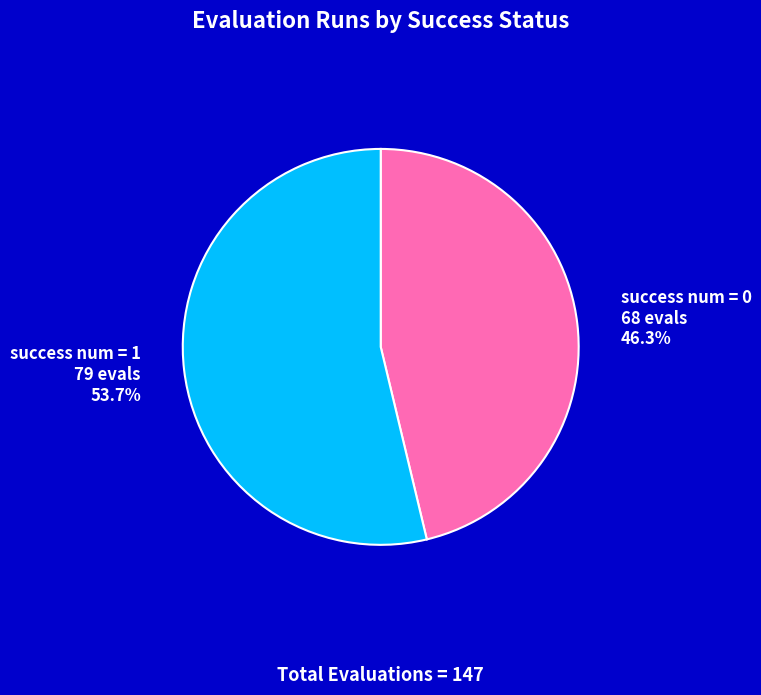

Count the number of slices in the pie.

2